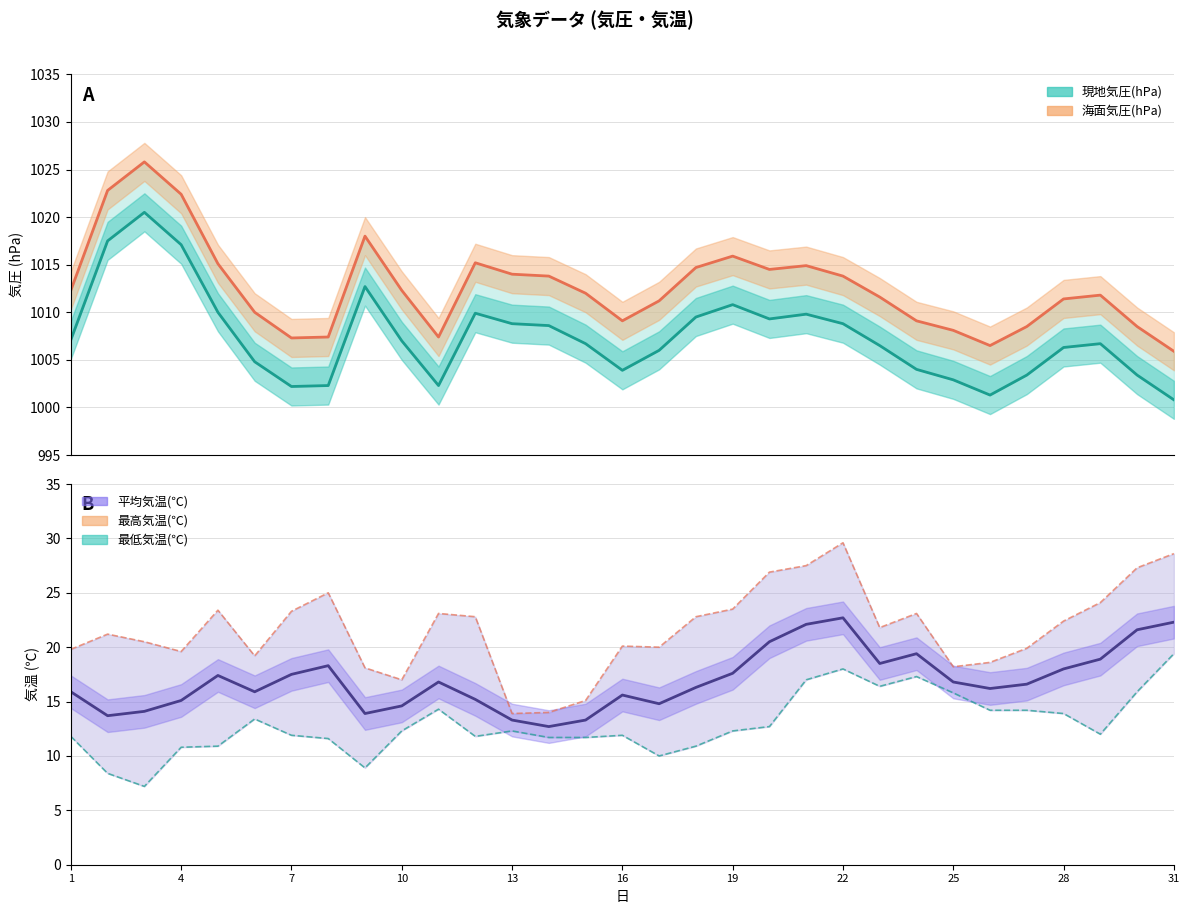

What is the lowest value of the 最高気温(℃) series?

13.9